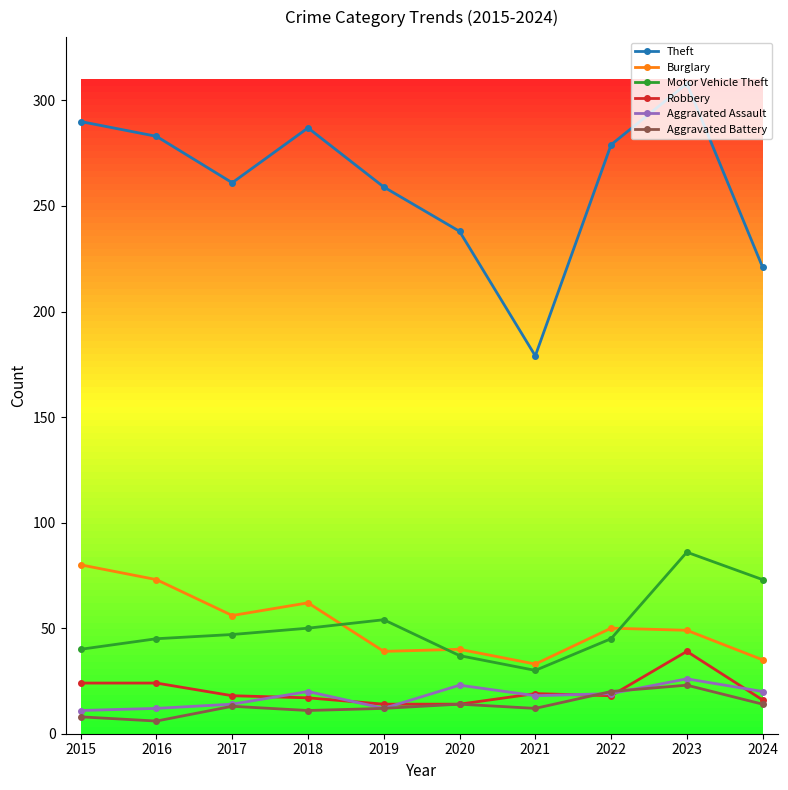

Which category has the highest value across all series?

2023